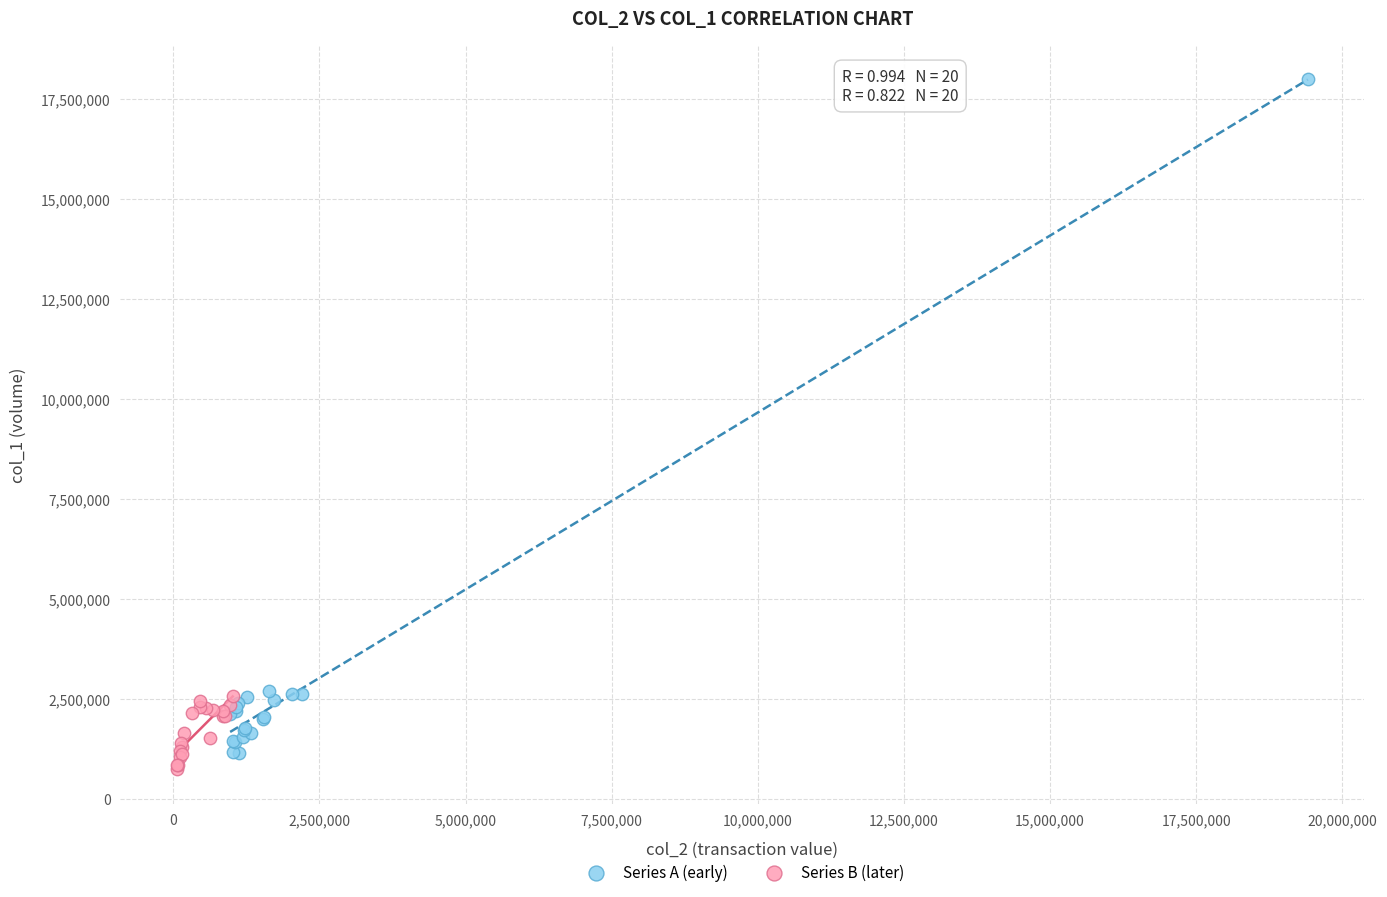

Which series has the largest Y range (max minus min)?

Series A (early)